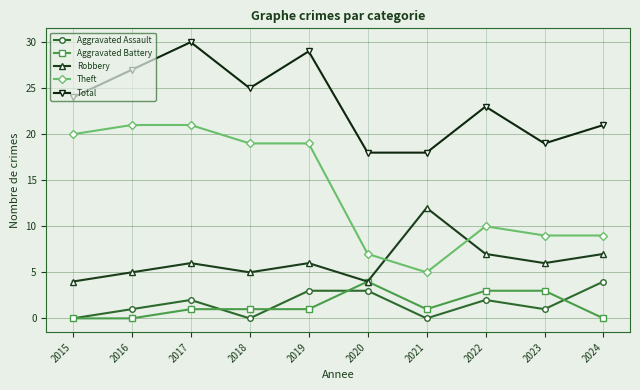

How many lines are shown in the chart?

5